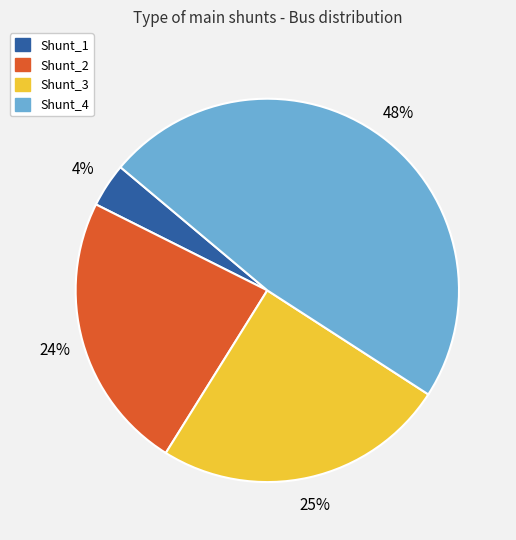

What is the ratio of the value at Shunt_4 to the value at Shunt_2?

2.0